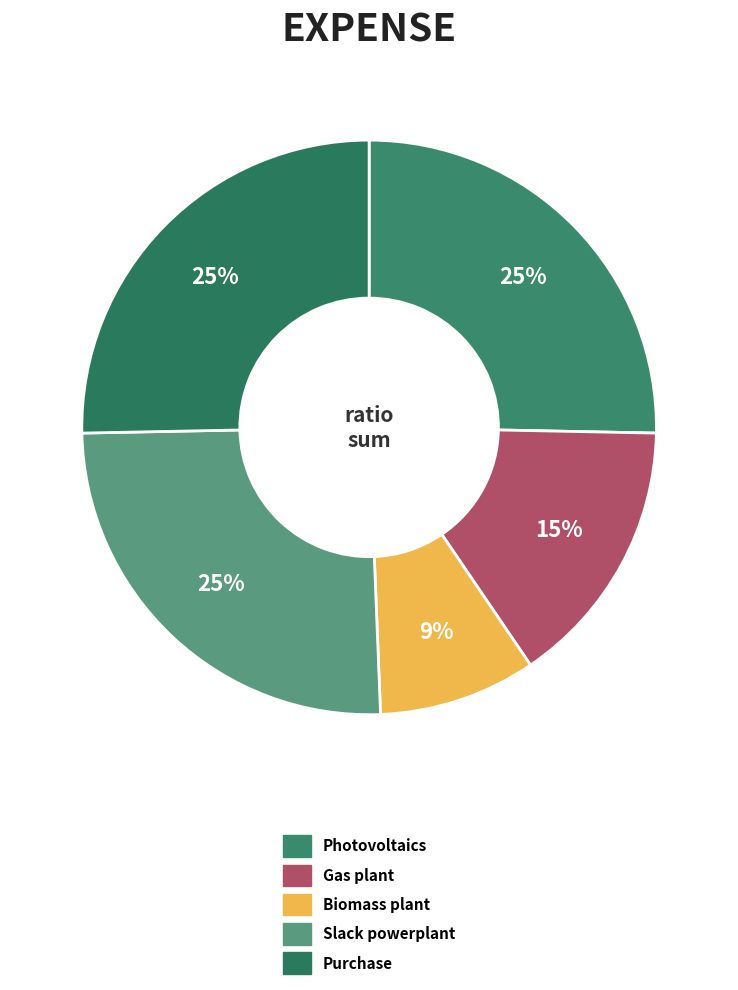

How many segments does this pie chart have?

5